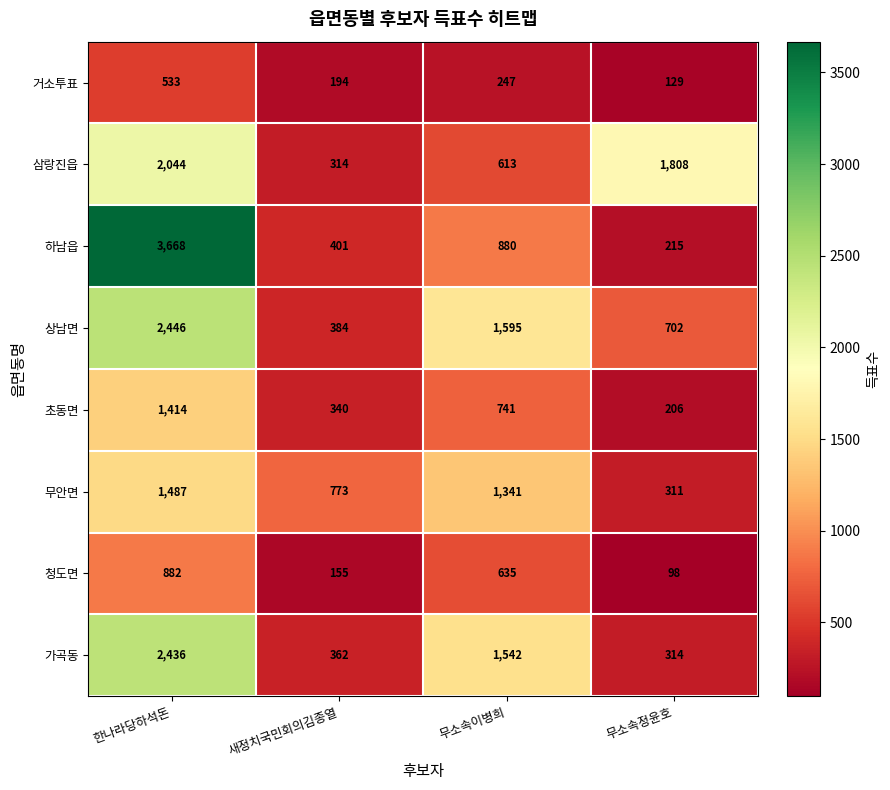

At which category is the sum across all series the highest?

한나라당하석돈